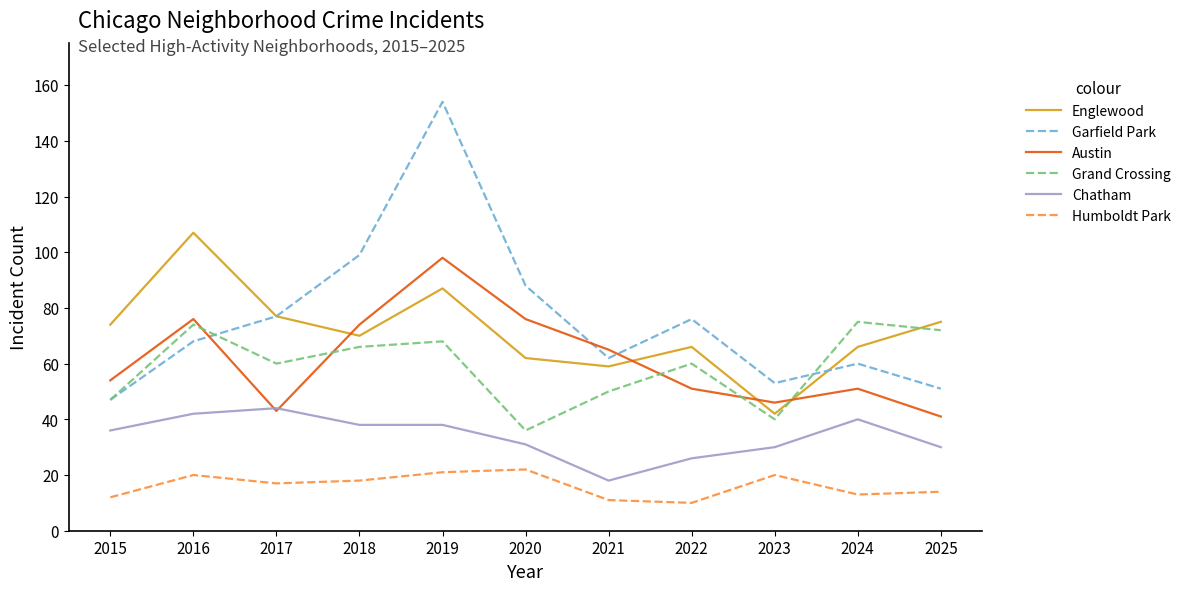

True or false: Humboldt Park and Chatham intersect in this chart.

False